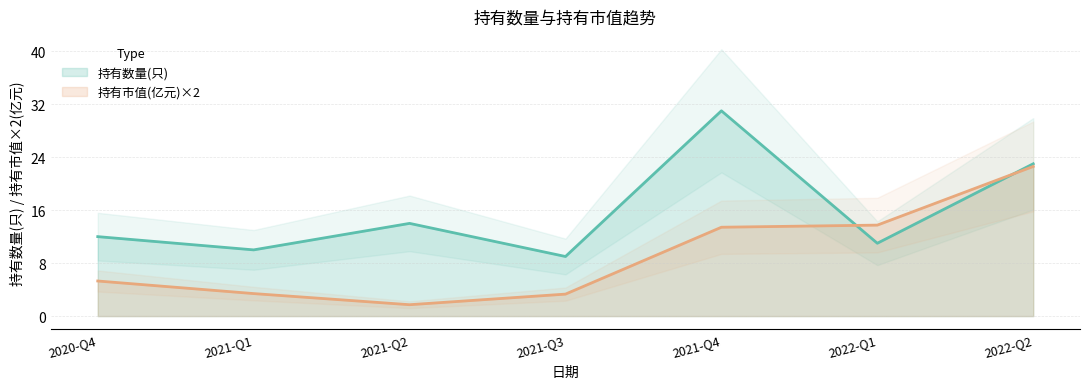

Reading left to right, list all the values displayed in this chart.

持有数量(只): 2020-Q4=12.0	2021-Q1=10.0	2021-Q2=14.0	2021-Q3=9.0	2021-Q4=31.0	2022-Q1=11.0	2022-Q2=23.0
持有市值(亿元): 2020-Q4=5.3	2021-Q1=3.4	2021-Q2=1.7	2021-Q3=3.3	2021-Q4=13.4	2022-Q1=13.7	2022-Q2=22.6